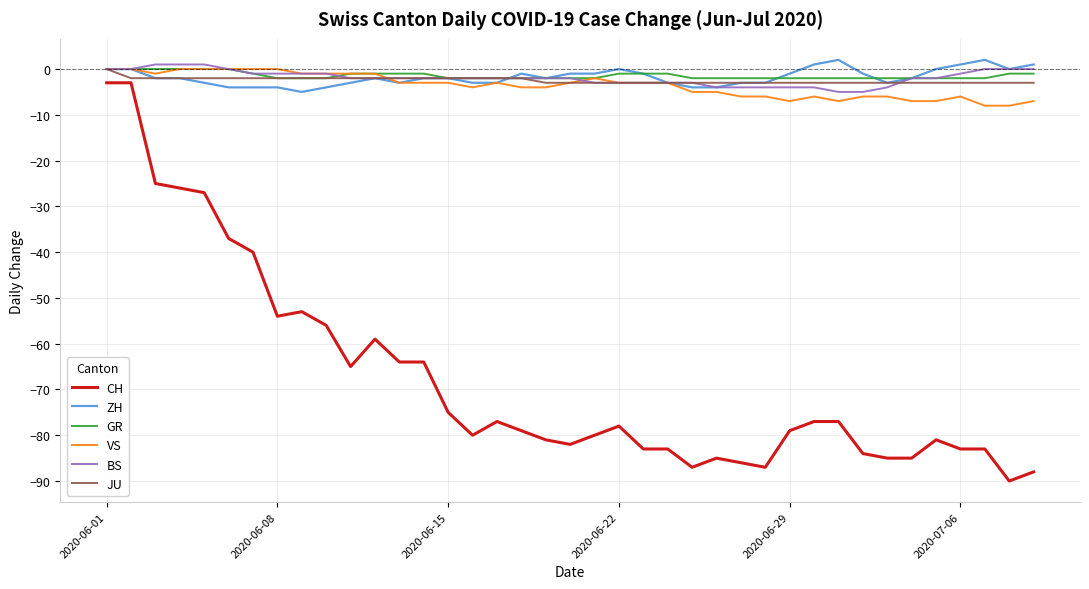

Which series has the widest spread of values?

CH